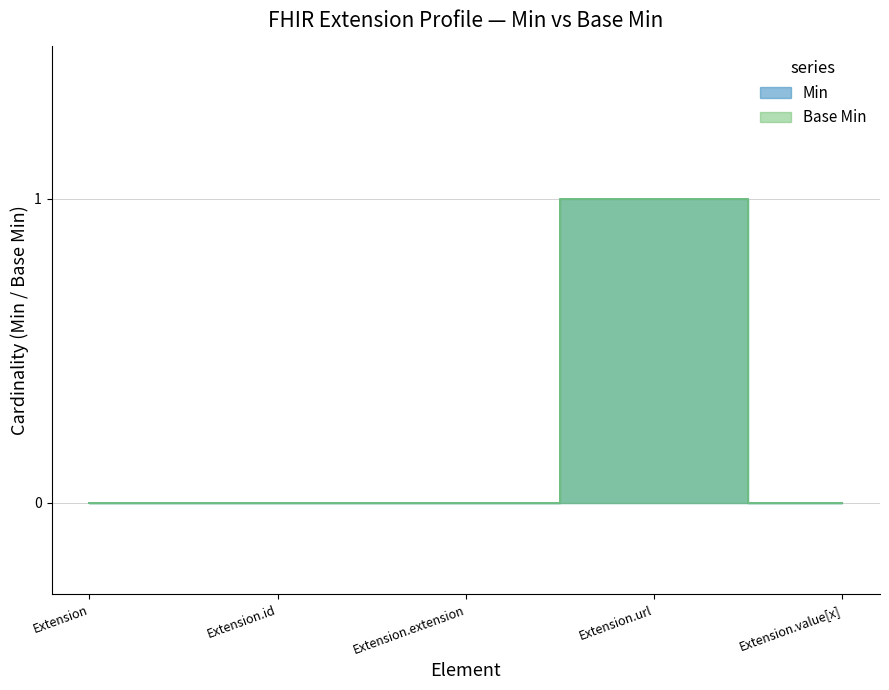

Is the value of Base Min at Extension greater than the value of Min at Extension.value[x]?

No